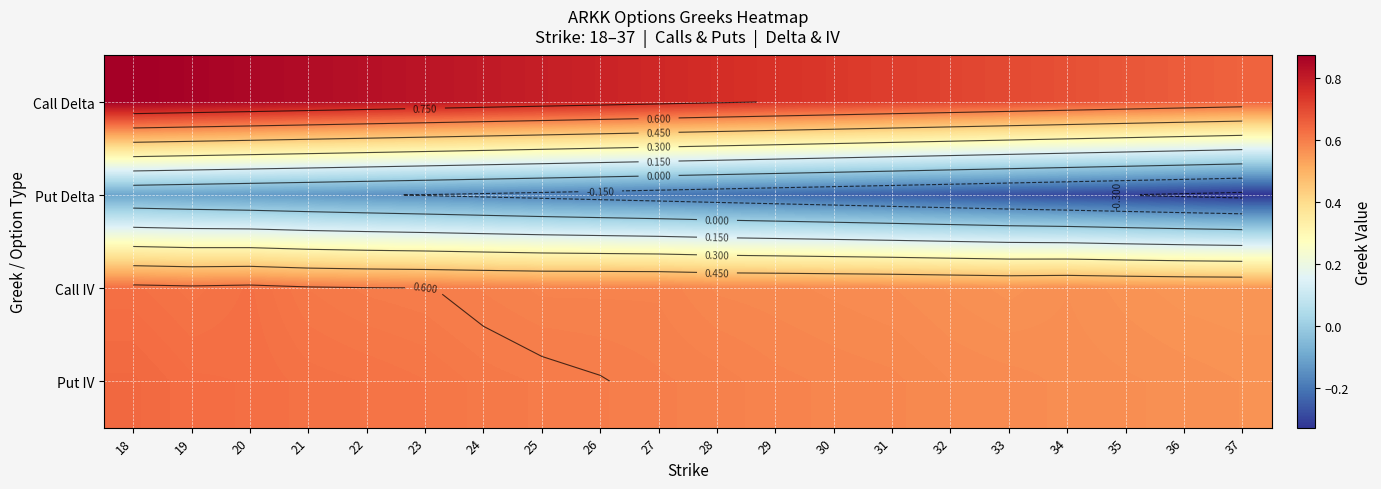

At which category is the sum across all series the highest?

18